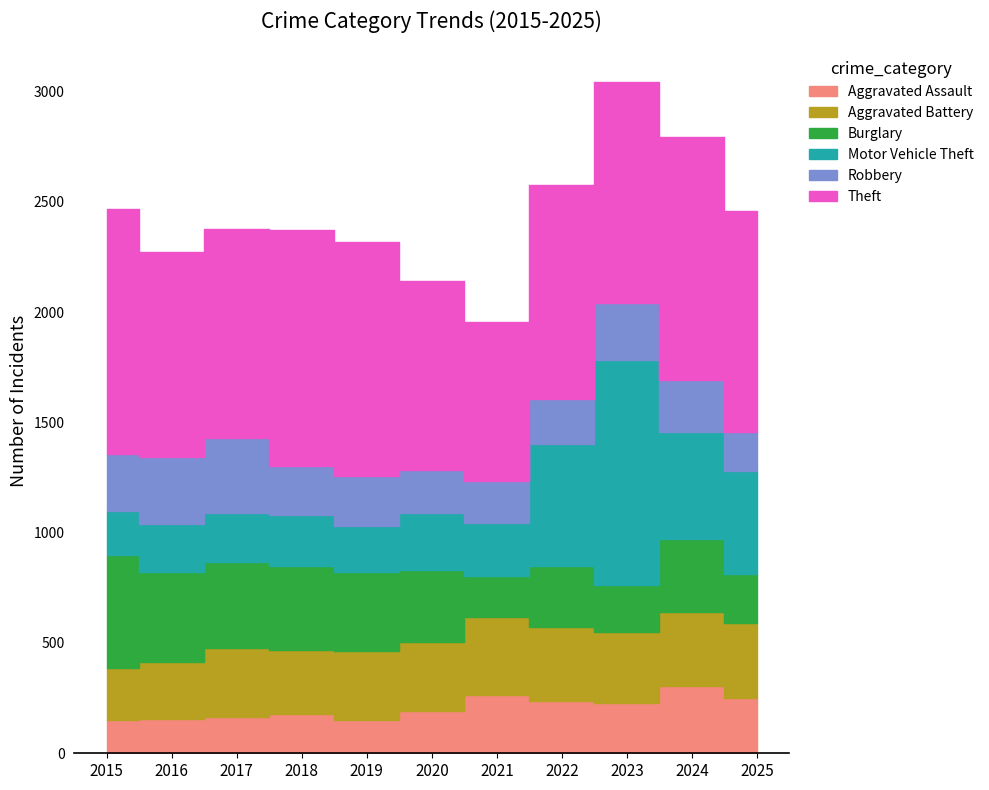

The value of Robbery at 2022 is 200. True or false?

True